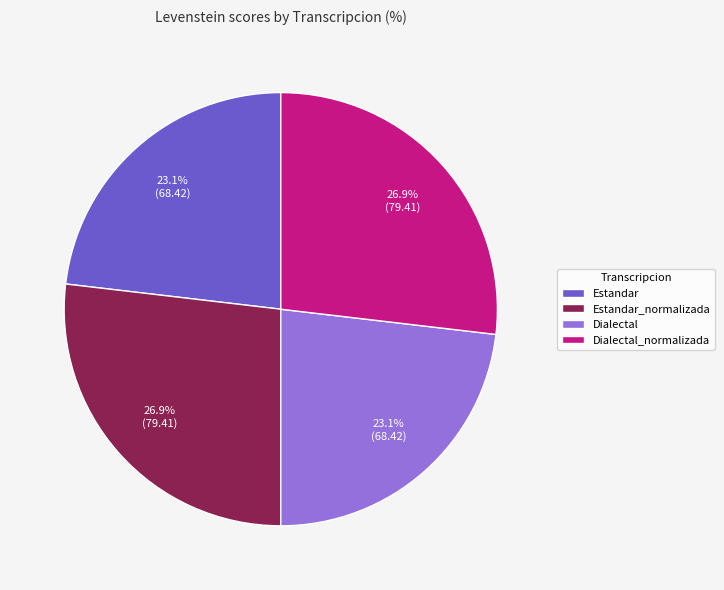

Combined, do Dialectal and Estandar account for over 50%?

No